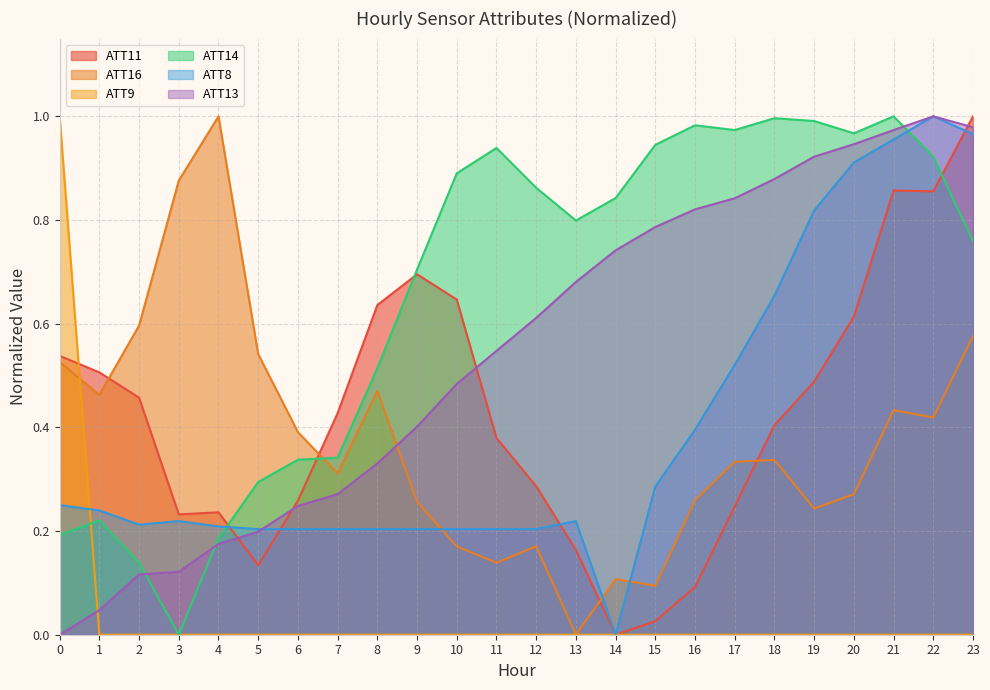

What is the greatest value displayed?

1.0